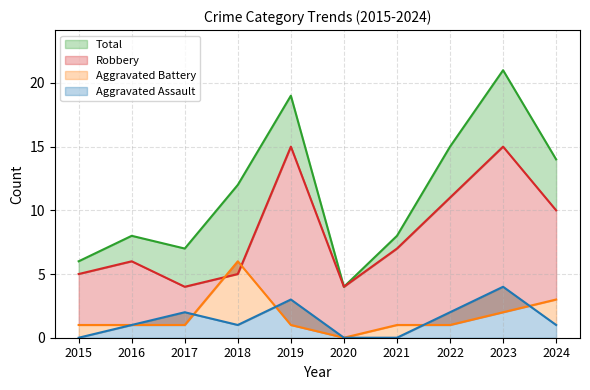

Which category has the lowest value in the Total series?

2020